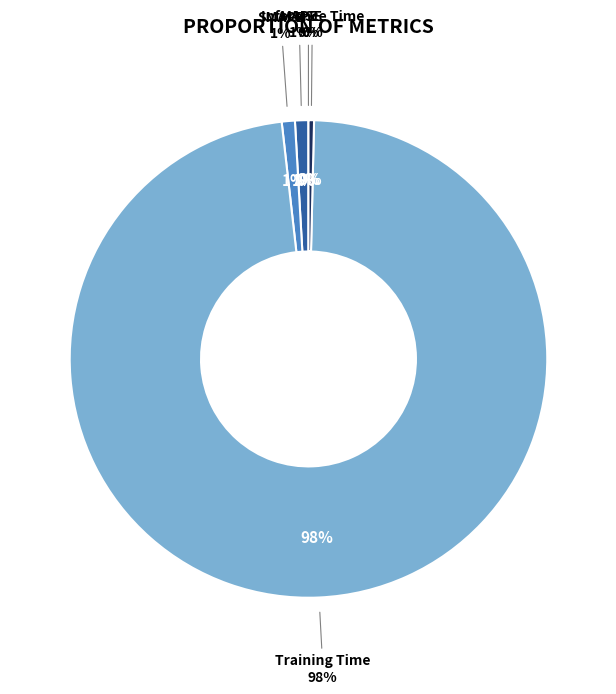

Is it true that MSE is 0% of the pie?

True